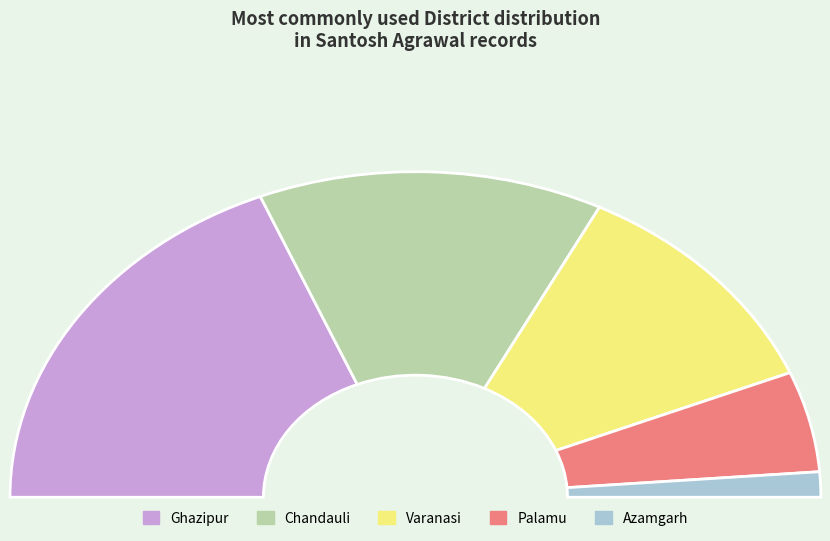

Is there a majority slice in this chart?

No